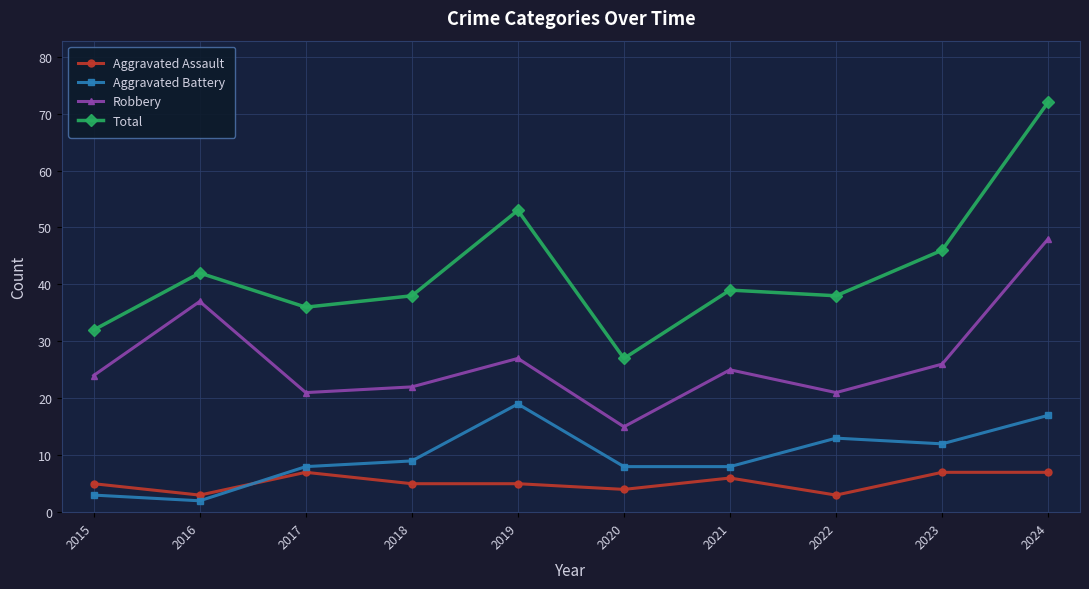

How many data points in Robbery are less than 25?

5